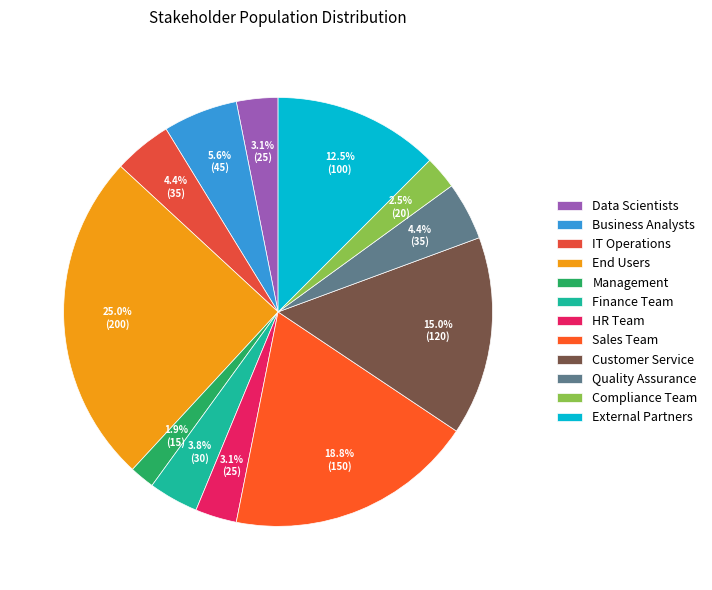

To the nearest percent, what is the average slice percentage?

8%